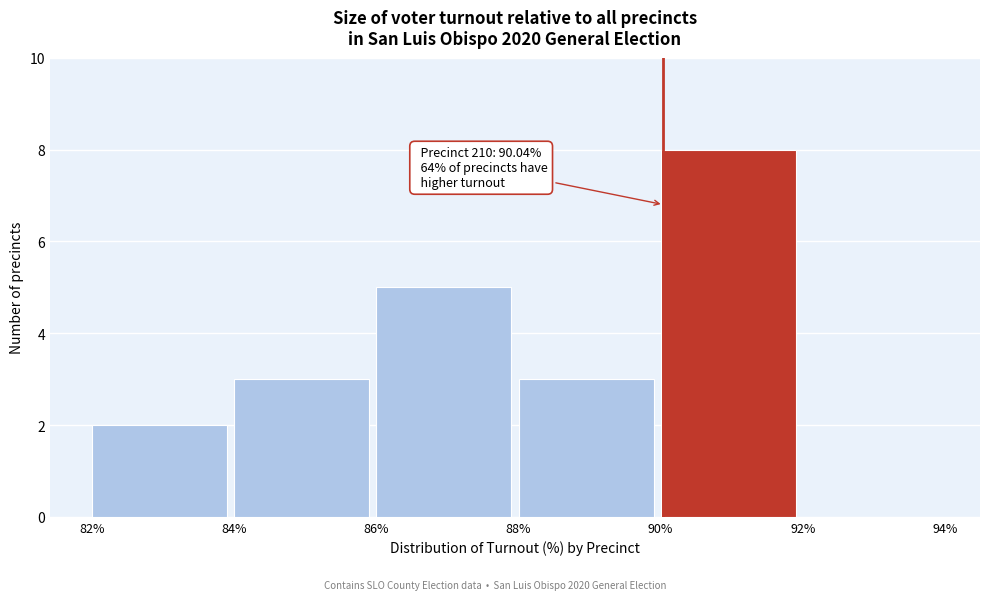

Over which range of the x-axis is the bar tallest?

90% to 92%